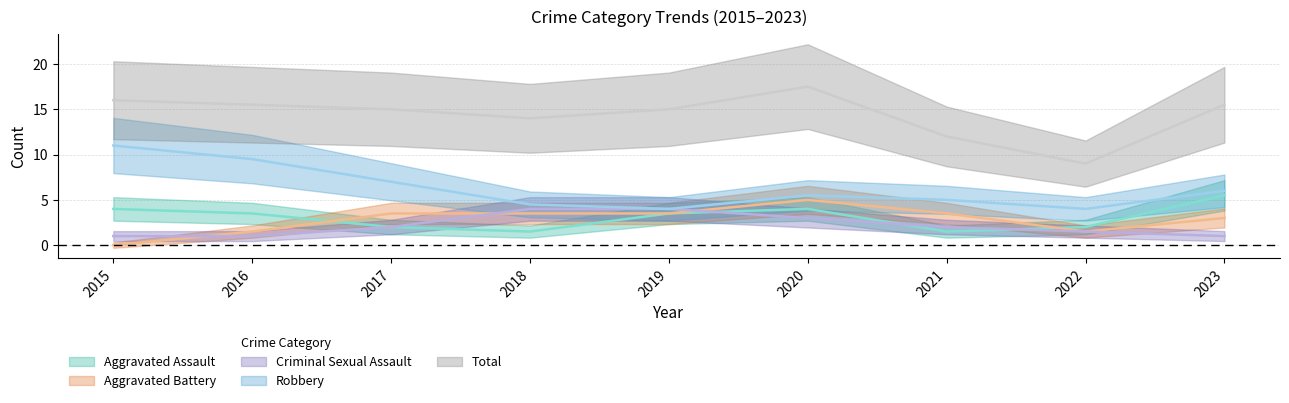

True or false: Aggravated Battery and Robbery intersect in this chart.

False